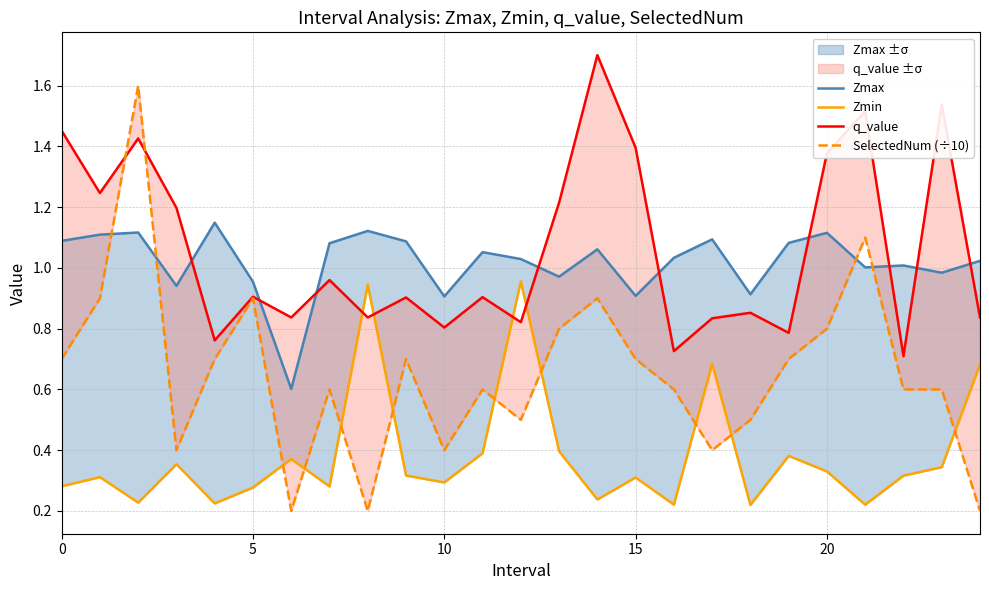

Which series has the widest spread of values?

SelectedNum (÷10)